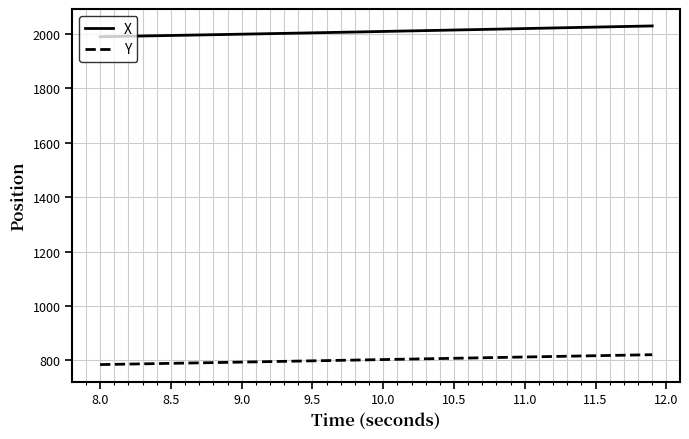

What is the lowest value of the Y series?

784.3